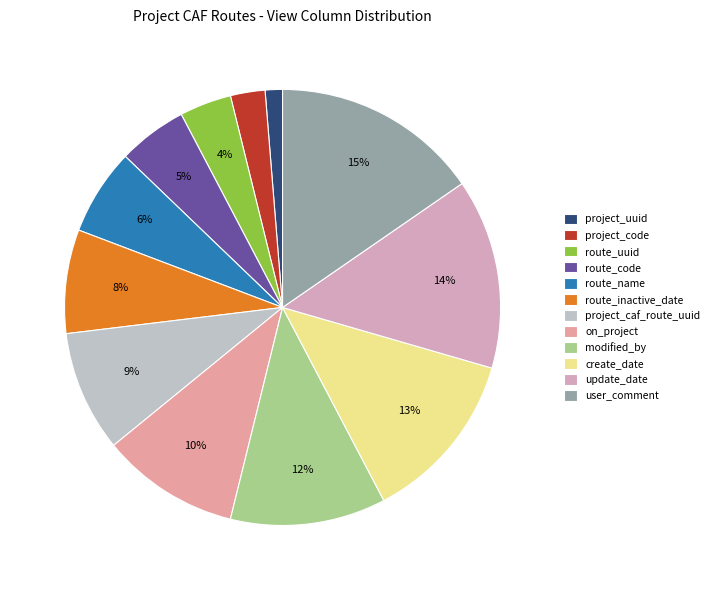

To the nearest percent, what is the average slice percentage?

8%